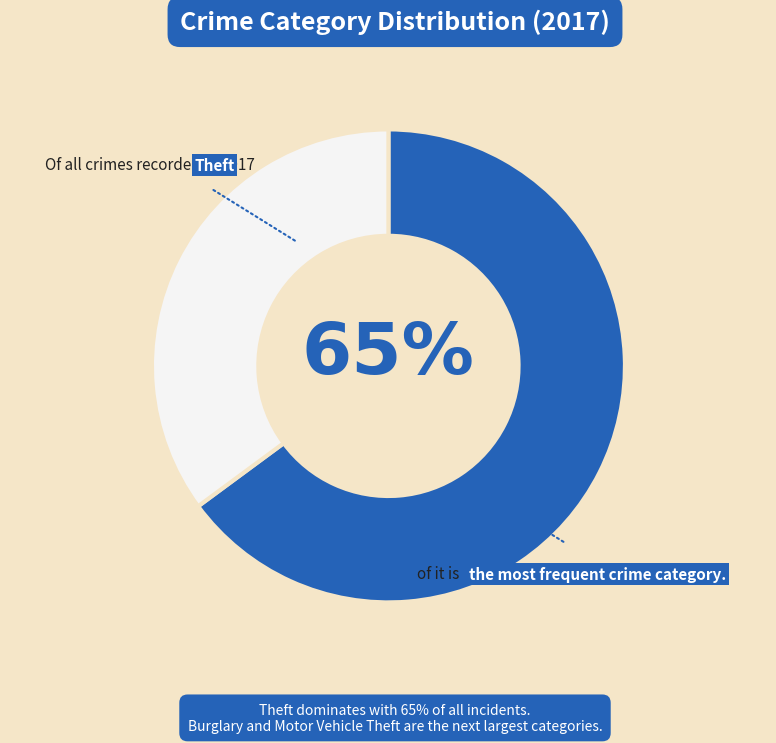

To the nearest percent, what is the average slice percentage?

50%